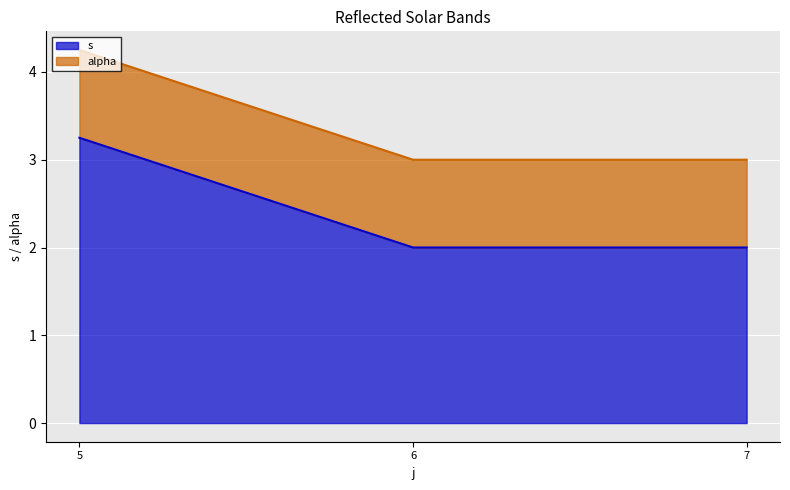

Does the chart display data point markers on the line(s)?

No